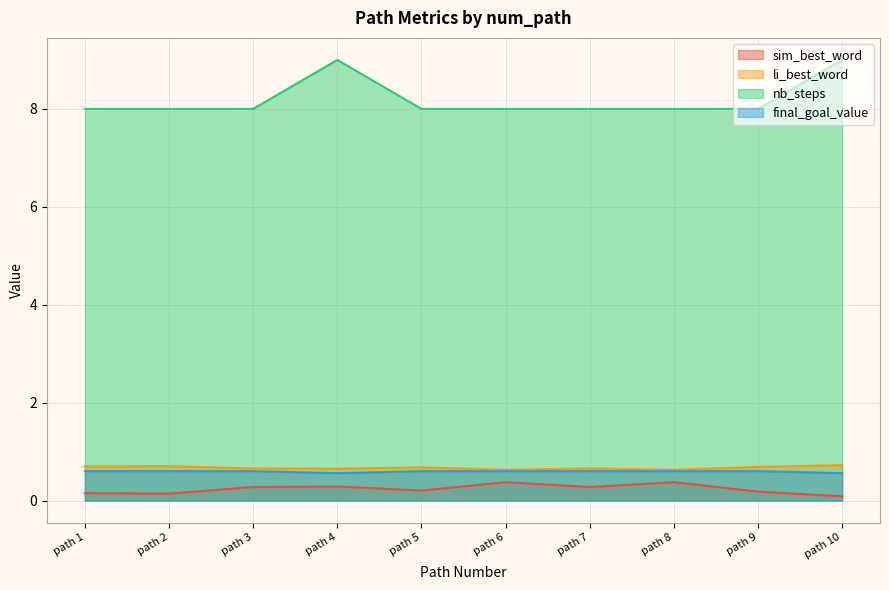

Reading right to left, transcribe all the data shown in this chart.

sim_best_word: 0.1	0.2	0.4	0.3	0.4	0.2	0.3	0.3	0.1	0.2
li_best_word: 0.7	0.7	0.6	0.7	0.6	0.7	0.7	0.7	0.7	0.7
nb_steps: 9.0	8.0	8.0	8.0	8.0	8.0	9.0	8.0	8.0	8.0
final_goal_value: 0.6	0.6	0.6	0.6	0.6	0.6	0.6	0.6	0.6	0.6